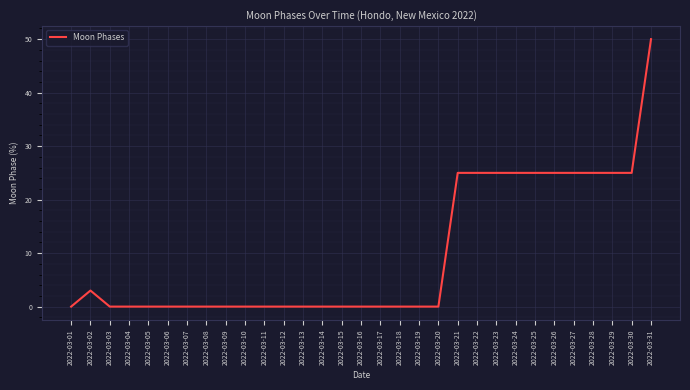

Reading right to left, extract all data points from this chart.

50	25	25	25	25	25	25	25	25	25	25	0	0	0	0	0	0	0	0	0	0	0	0	0	0	0	0	0	0	3	0